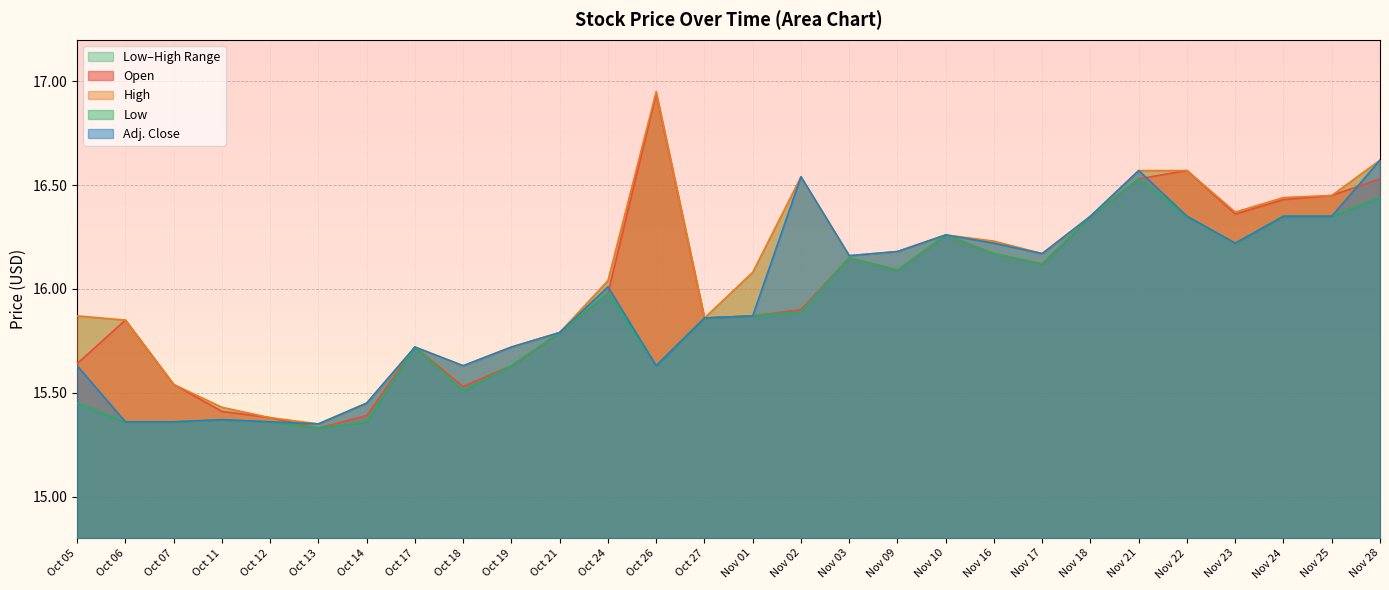

The value of Adj. Close at Nov 18 is 8.9. True or false?

False